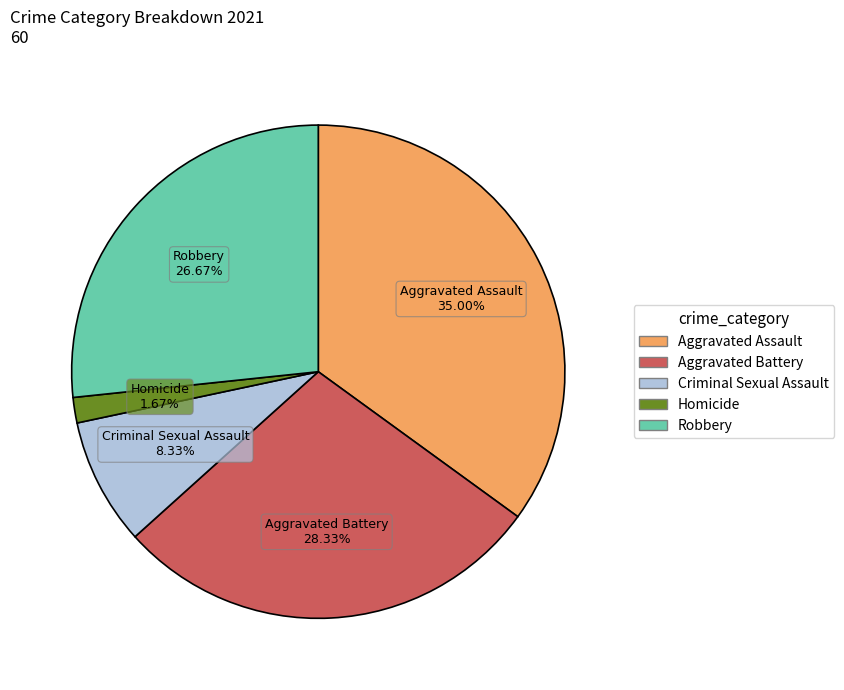

To the nearest percent, what percentage of the pie is Aggravated Battery?

28%